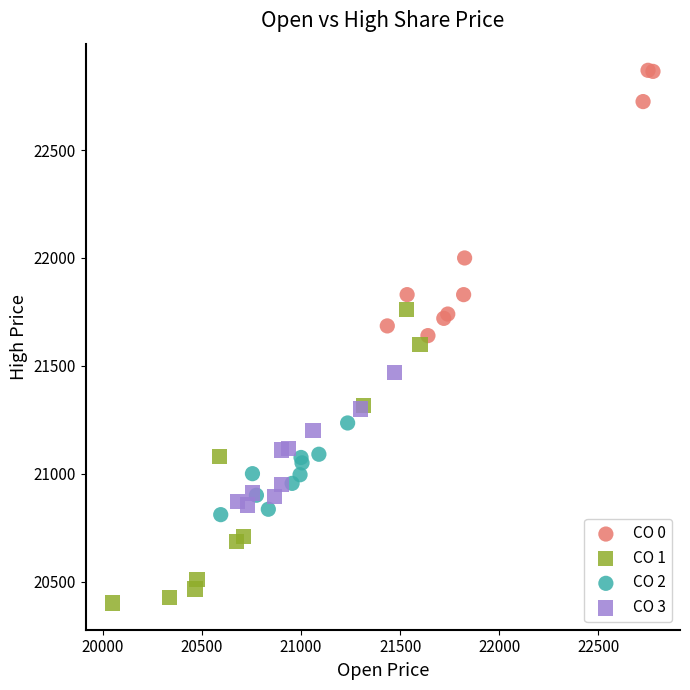

Which series reaches the maximum Y coordinate?

CO 0